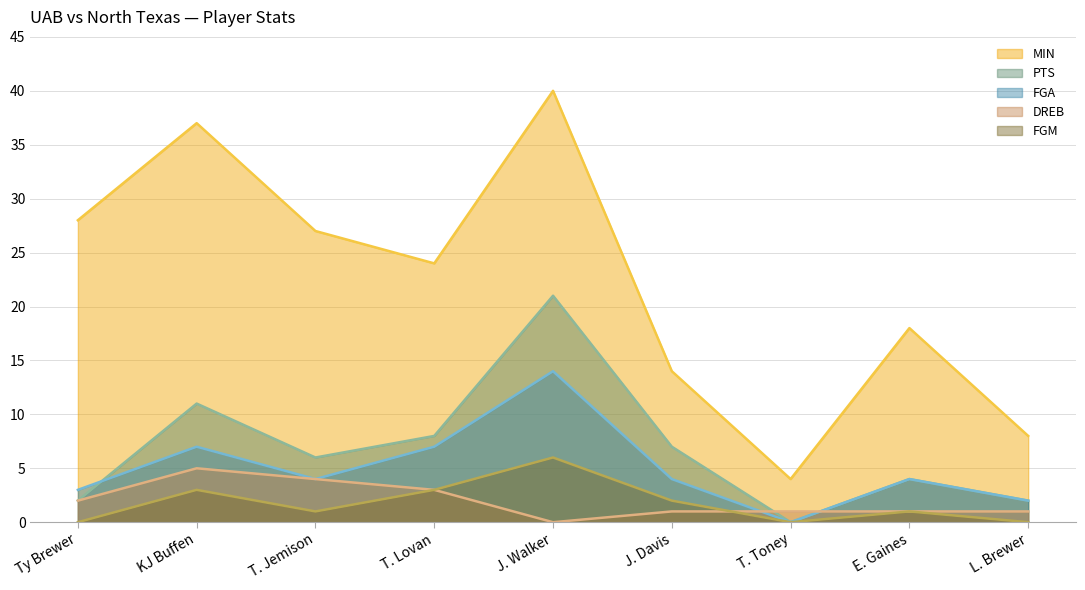

Which series has the largest range (max minus min)?

MIN